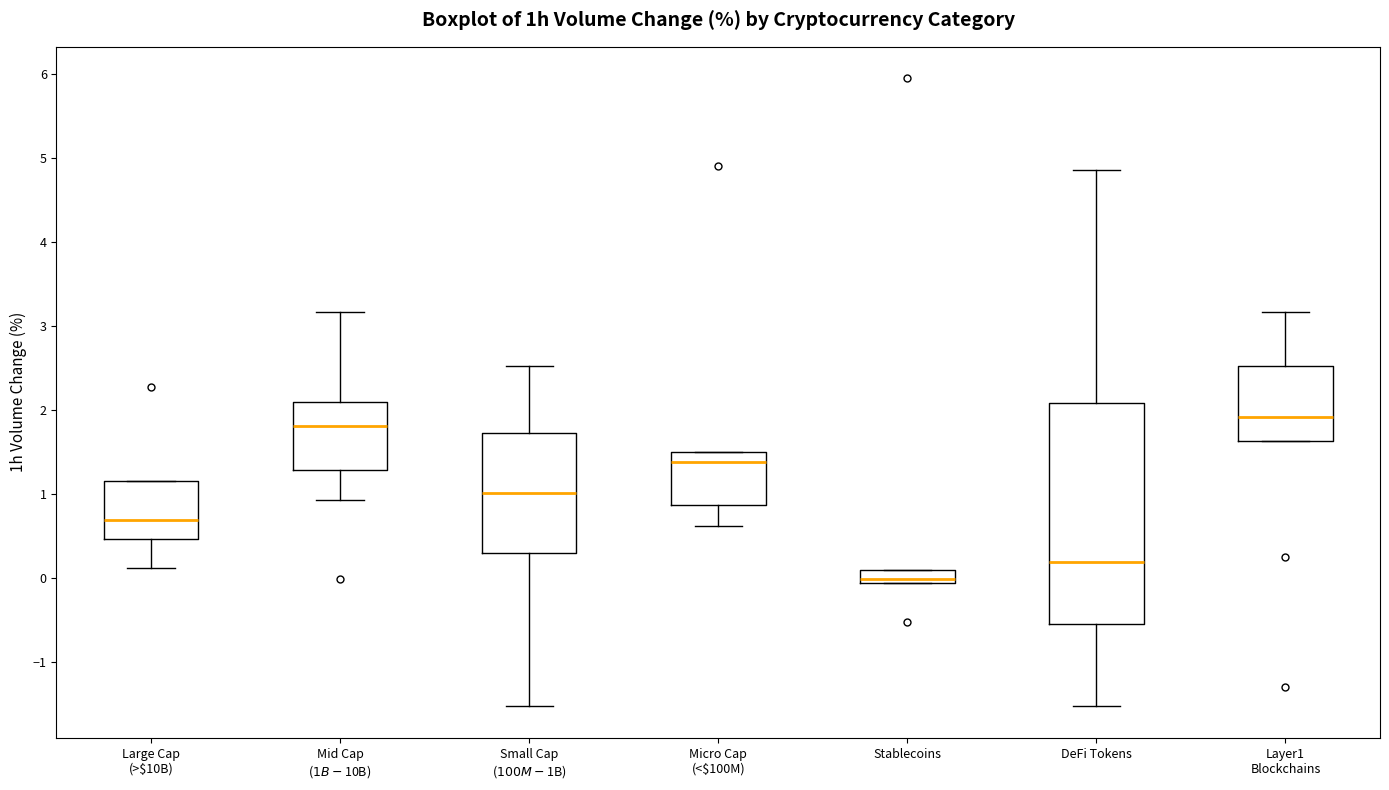

Where is the upper edge of the box for Mid Cap ($1B-$10B) on the y-axis? The values are not printed on the chart, so give them approximately, as read against the axis.

2.1